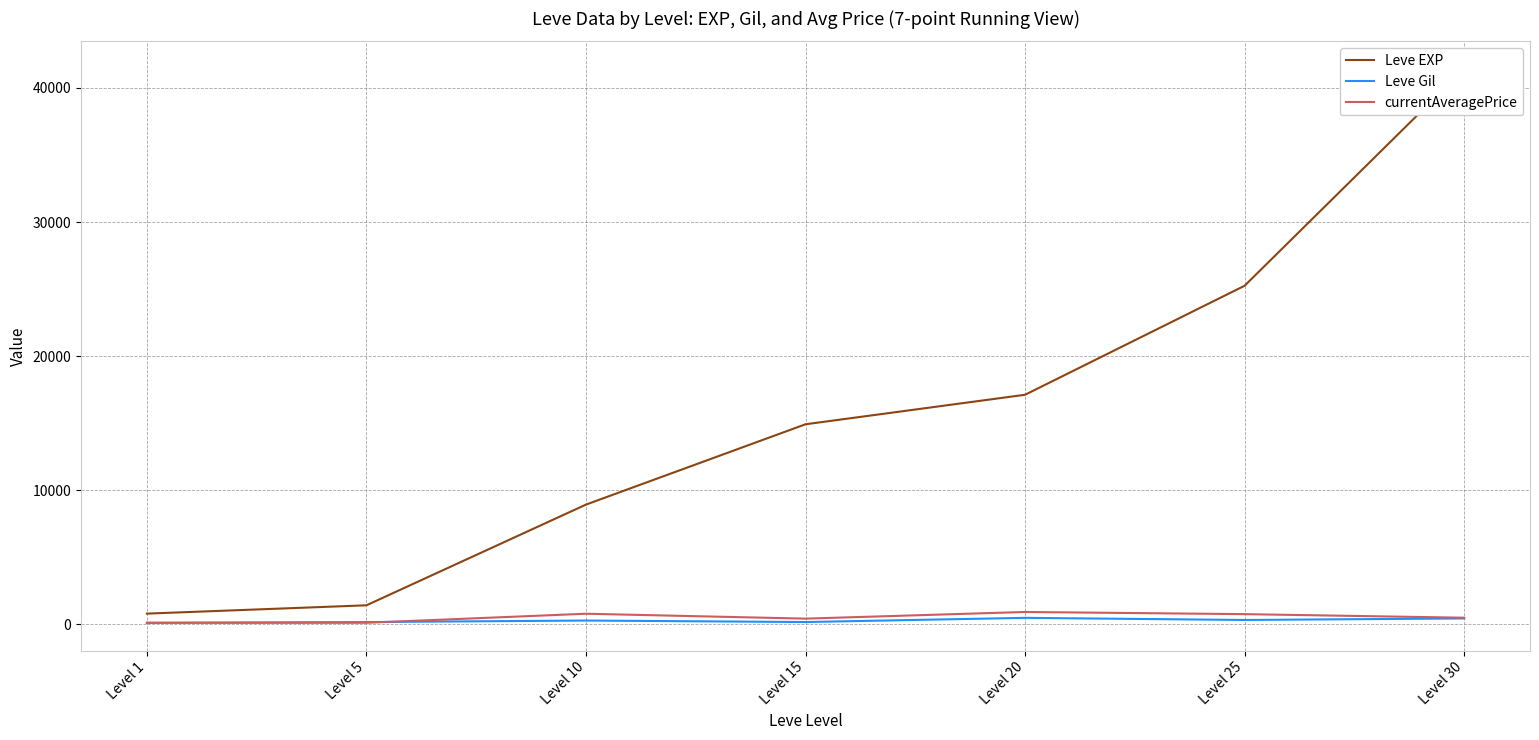

In currentAveragePrice, how many points are higher than both neighbors (excluding endpoints)?

2